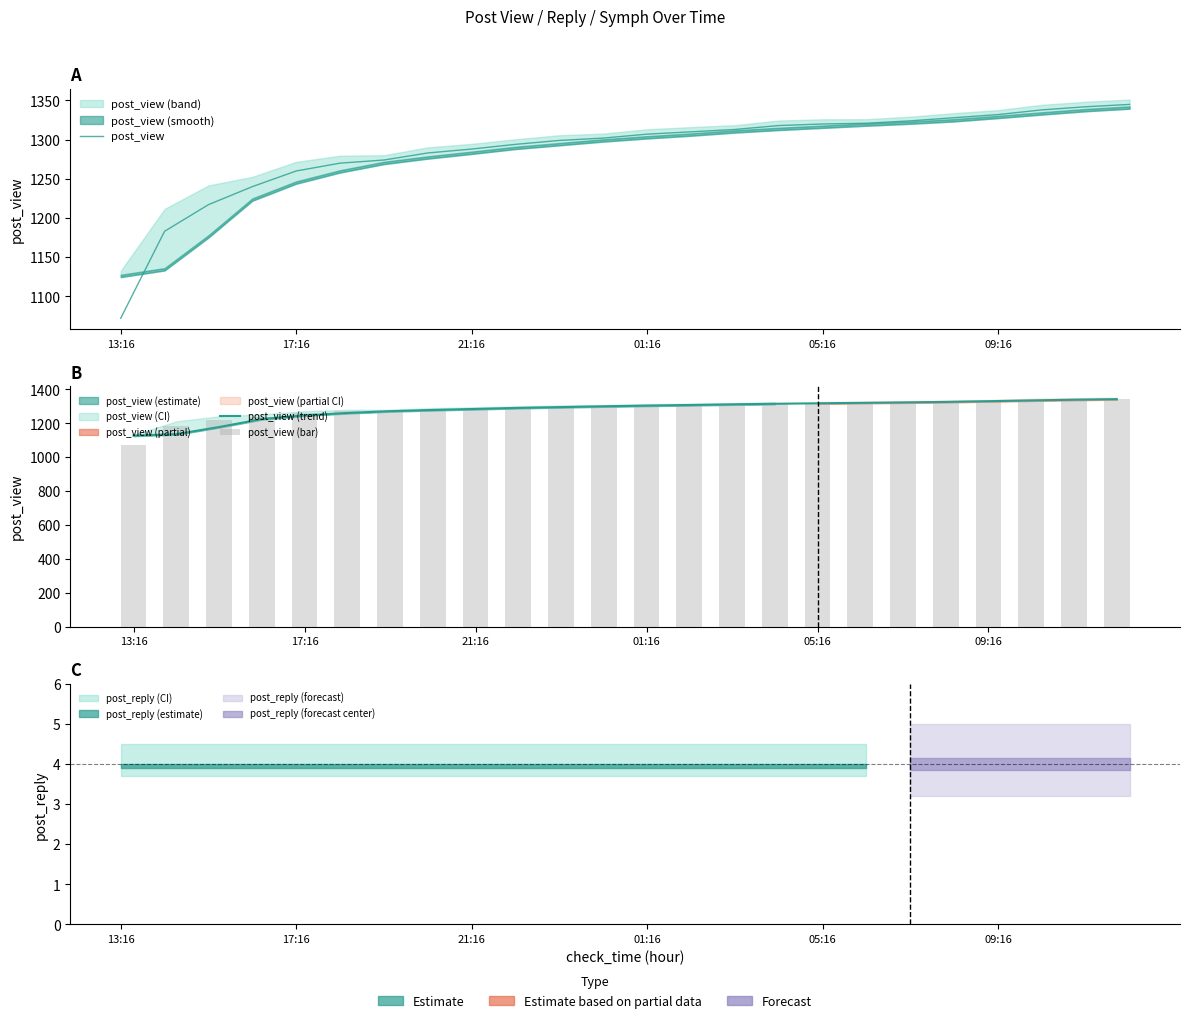

What is the value of the post_view (trend) bar at the 10th from the left?

1291.0